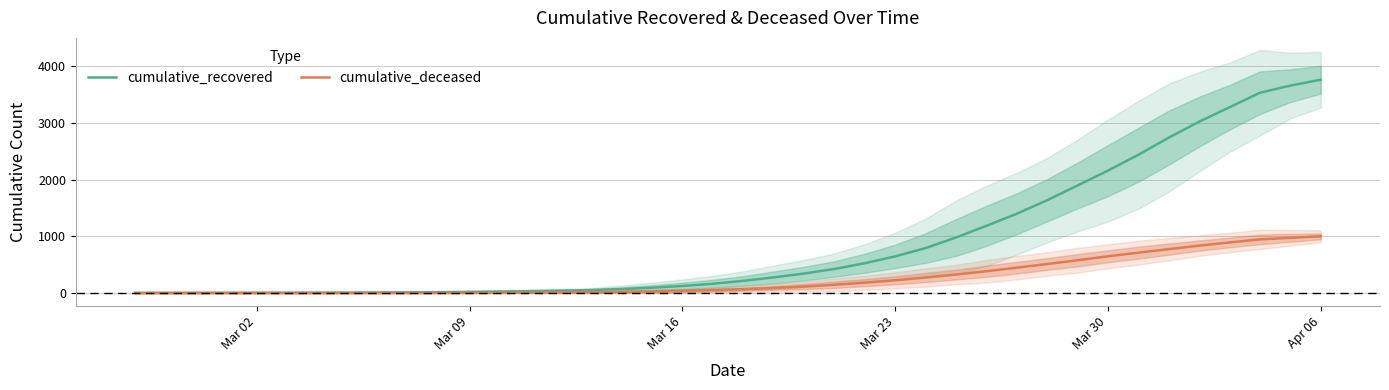

Is this an area chart (filled region under the line)?

No